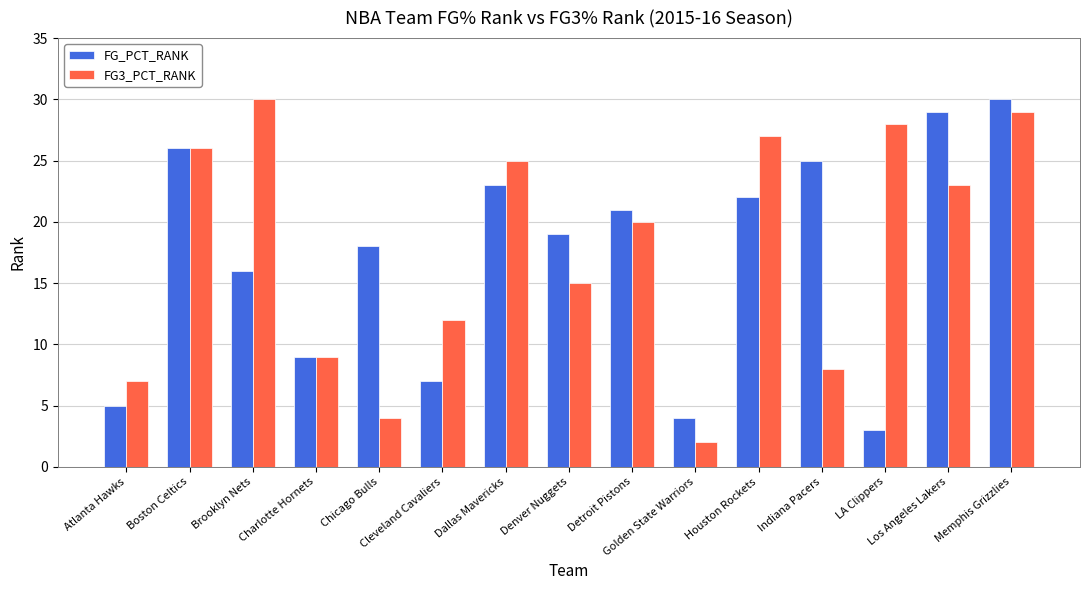

Which series changed the most between Chicago Bulls and Golden State Warriors?

FG_PCT_RANK